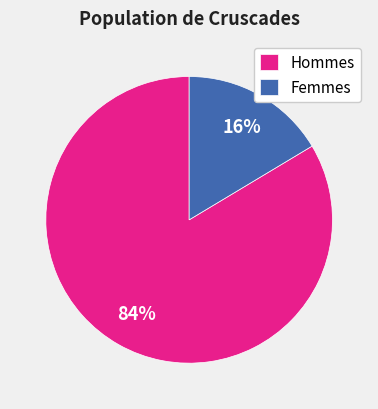

Which slice is the smallest?

Femmes